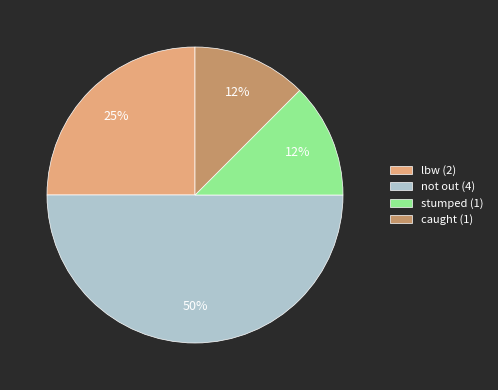

Between not out (4) and stumped (1), which is larger?

not out (4)